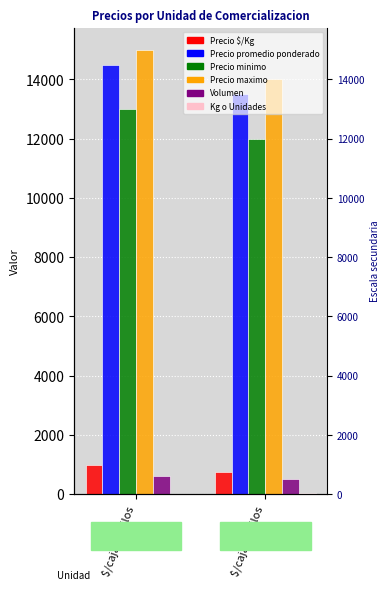

What is the sum of the Volumen values at $/caja 15 kilos and $/caja 18 kilos?

1120